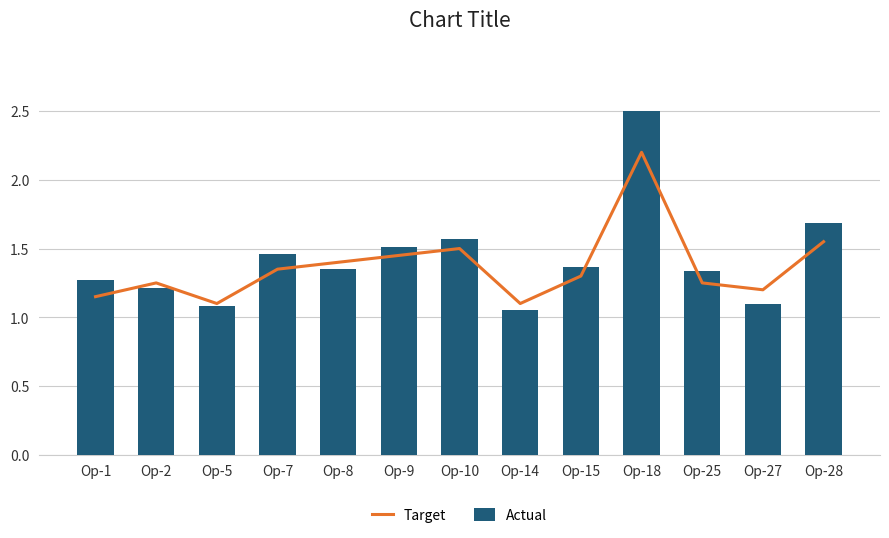

List the series in order of their overall mean, lowest first.

Target, Actual